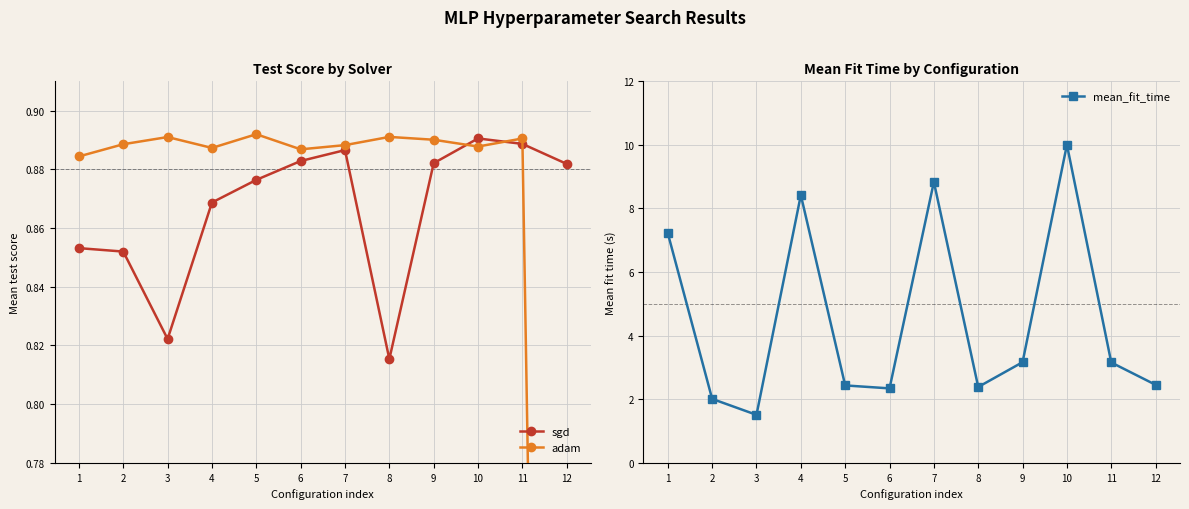

Which label corresponds to the largest value in the chart?

10